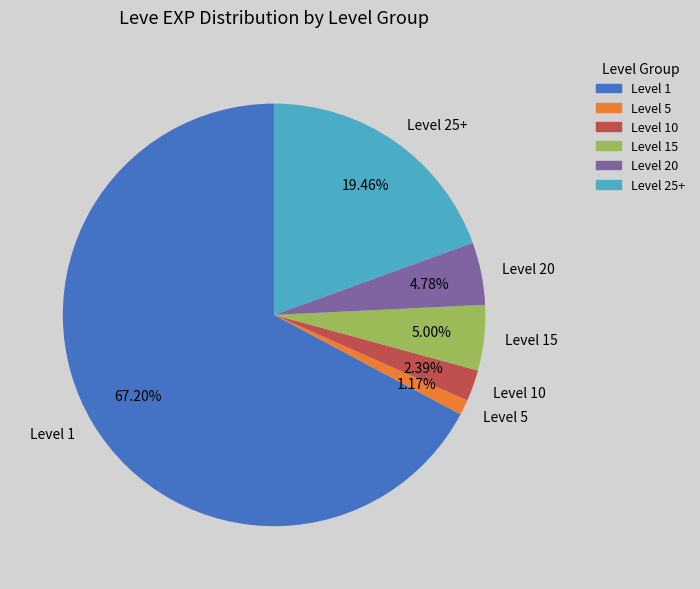

Between Level 20 and Level 1, which is larger?

Level 1